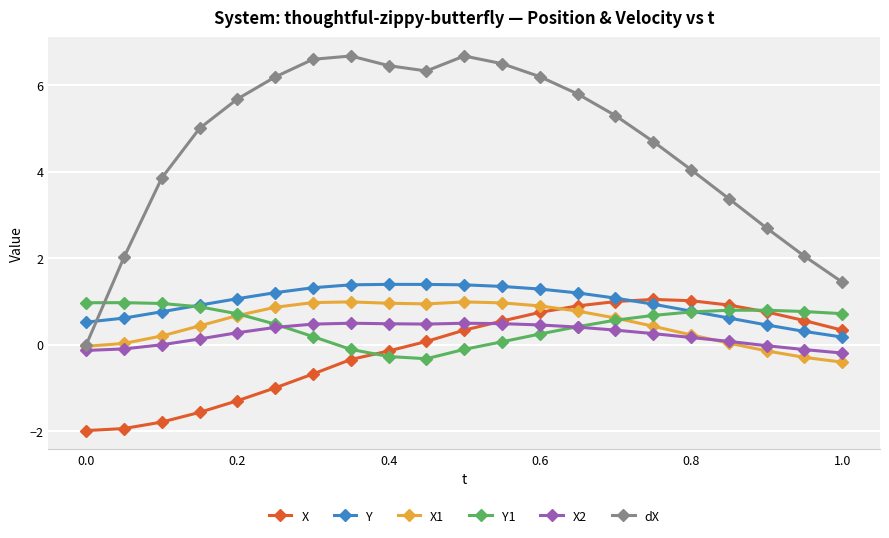

Which series has the largest total across all categories?

dX